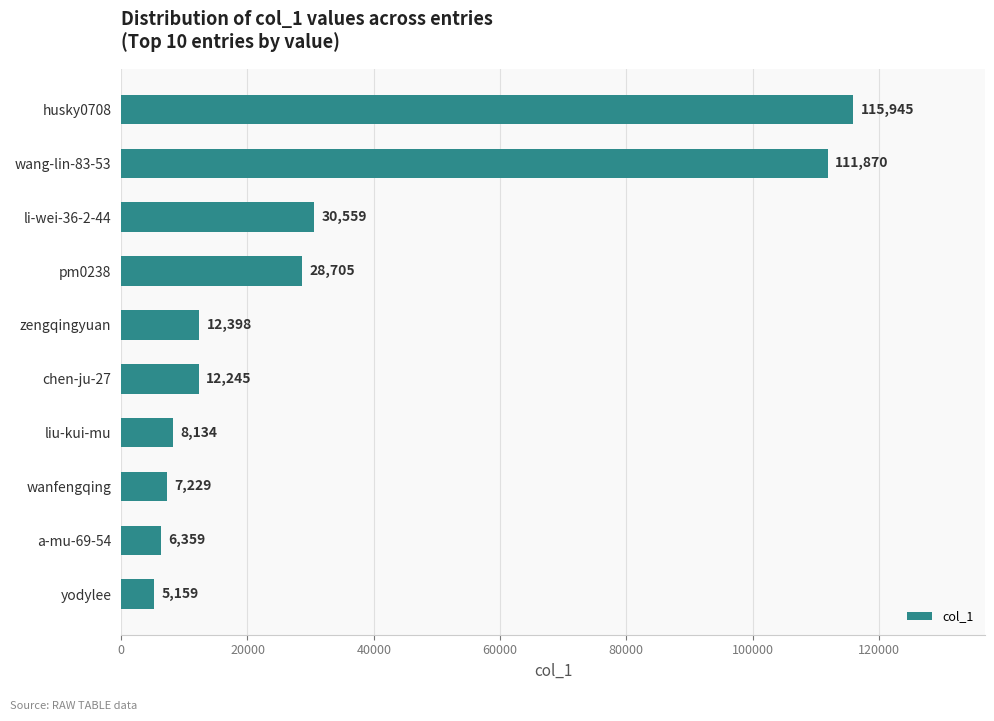

True or false: the data shows 18183 at chen-ju-27.

False